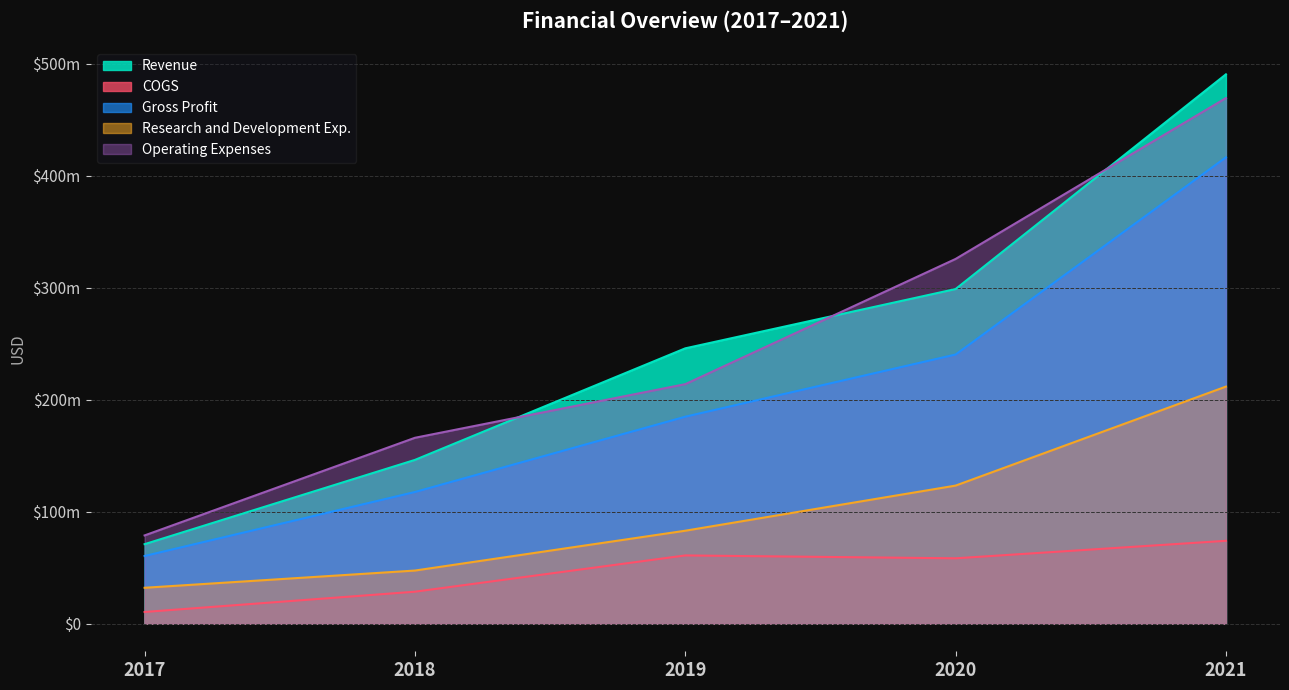

Where does the Revenue series first go above 245893000?

2020